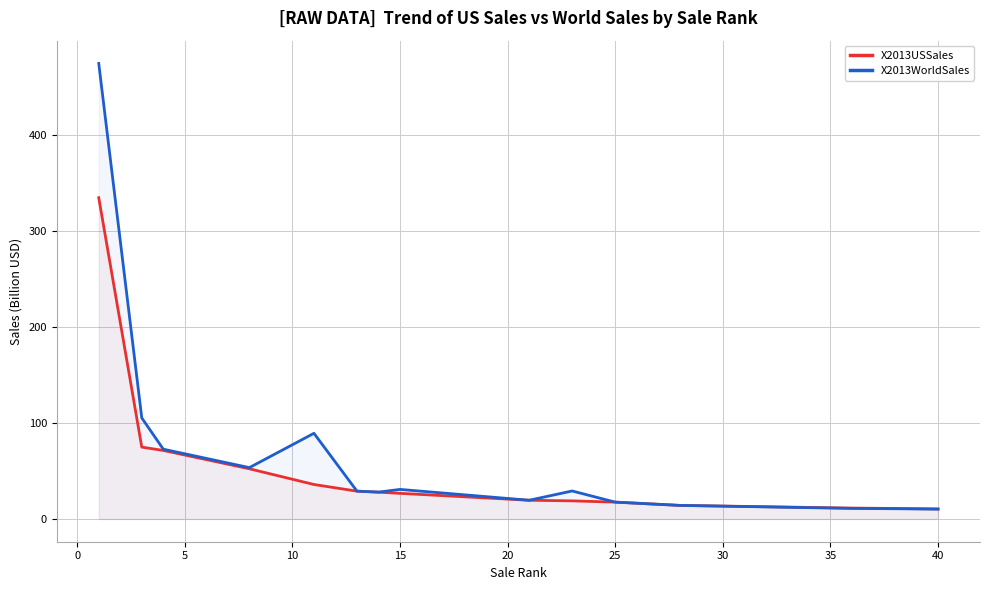

True or false: X2013WorldSales has more than 1 points higher than both neighbors.

True